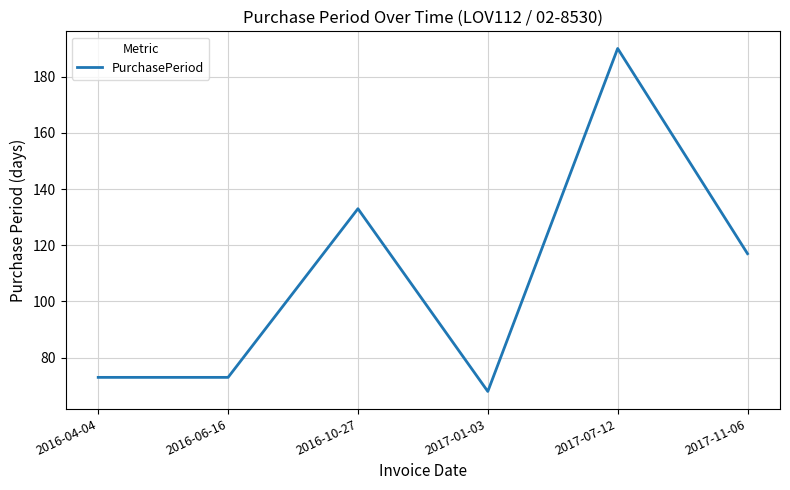

At which category does the chart reach its minimum across all series?

2017-01-03